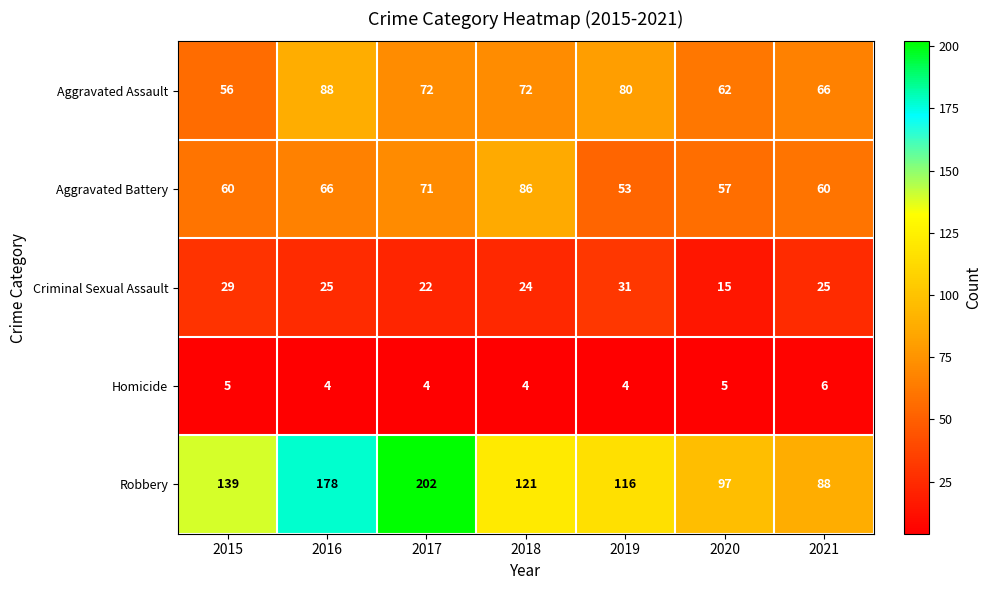

What is the total value across all series at 2015?

289